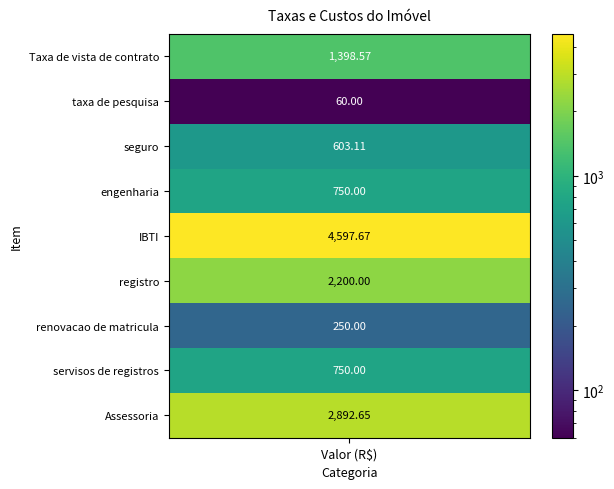

At which label does the data first exceed 750?

Taxa de vista de contrato